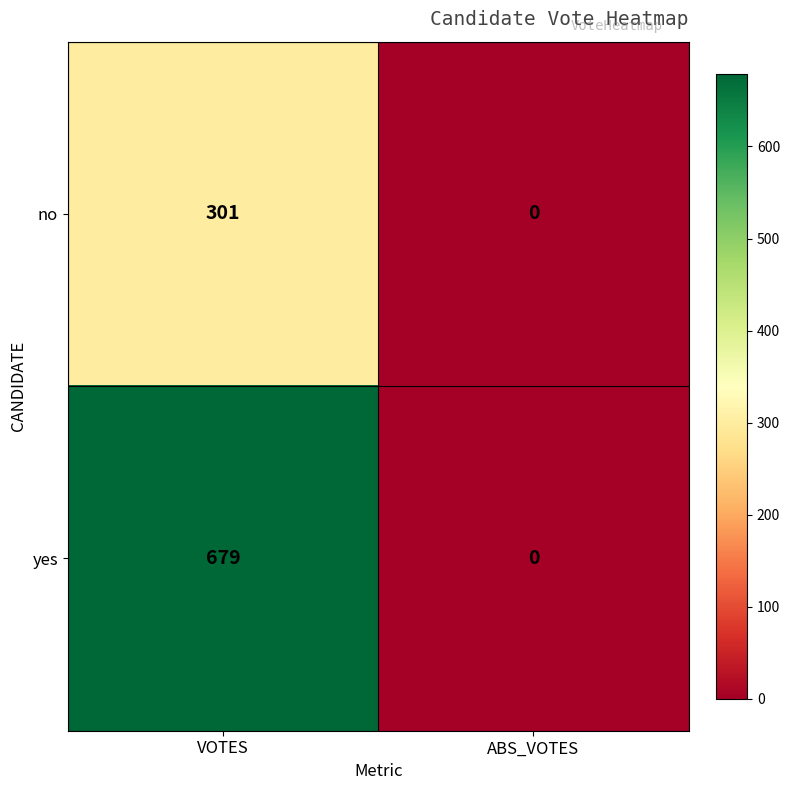

Reading left to right, list all the values displayed in this chart.

no: 301	0
yes: 679	0